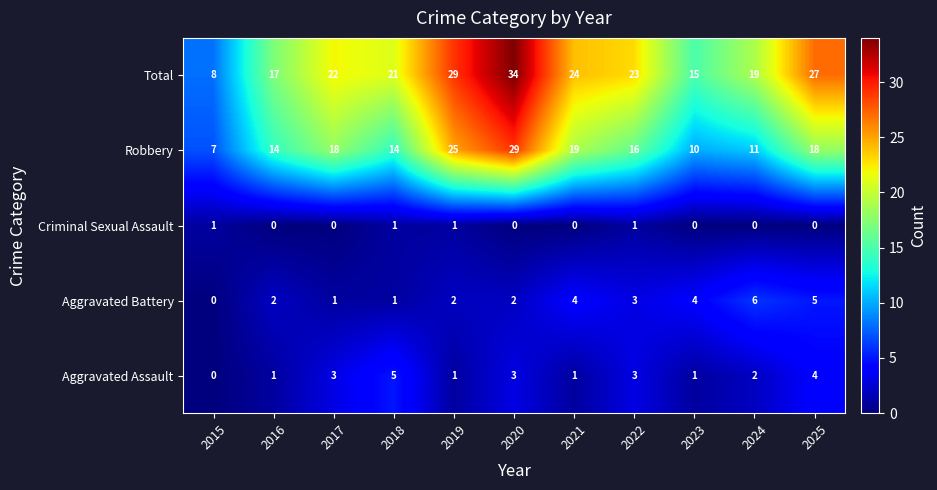

How many data points in Robbery are less than 16?

5